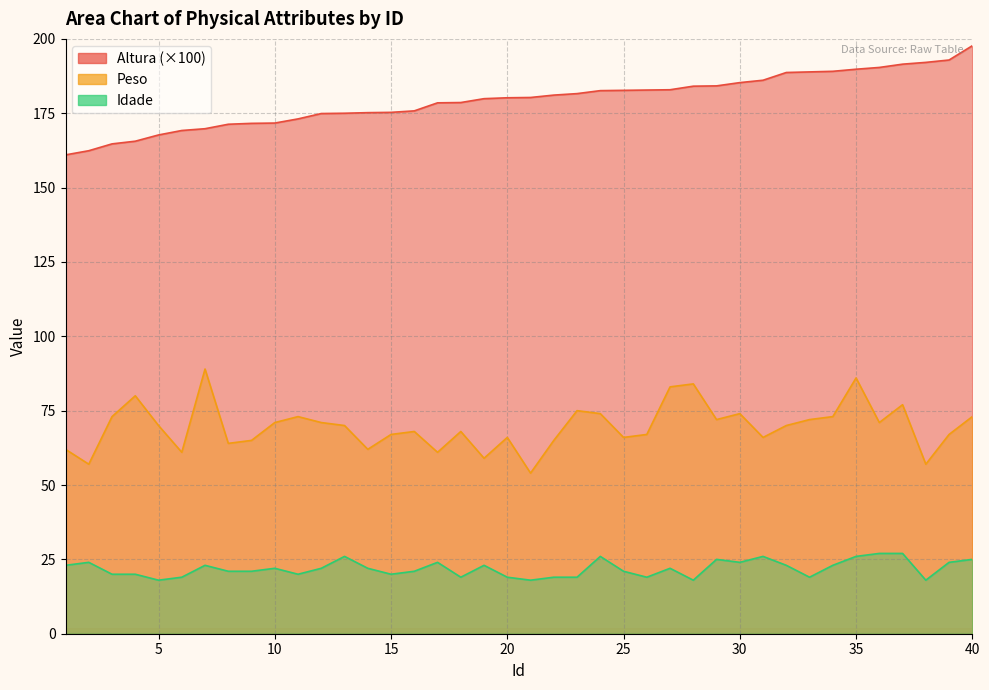

Where is Peso nearest to the value 71?

10